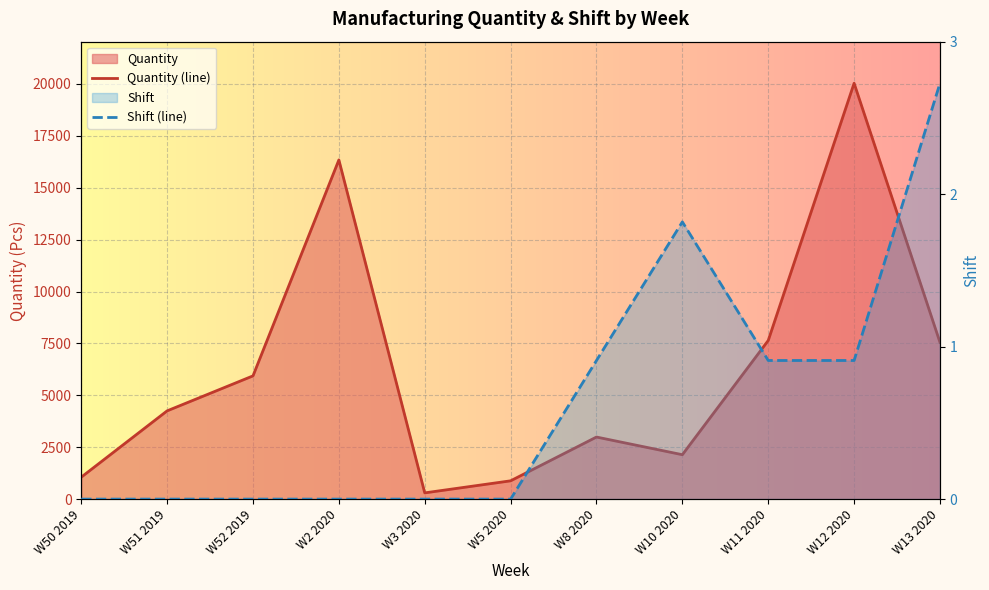

Between W50 2019 and W12 2020, which series saw the biggest shift?

Quantity (line)